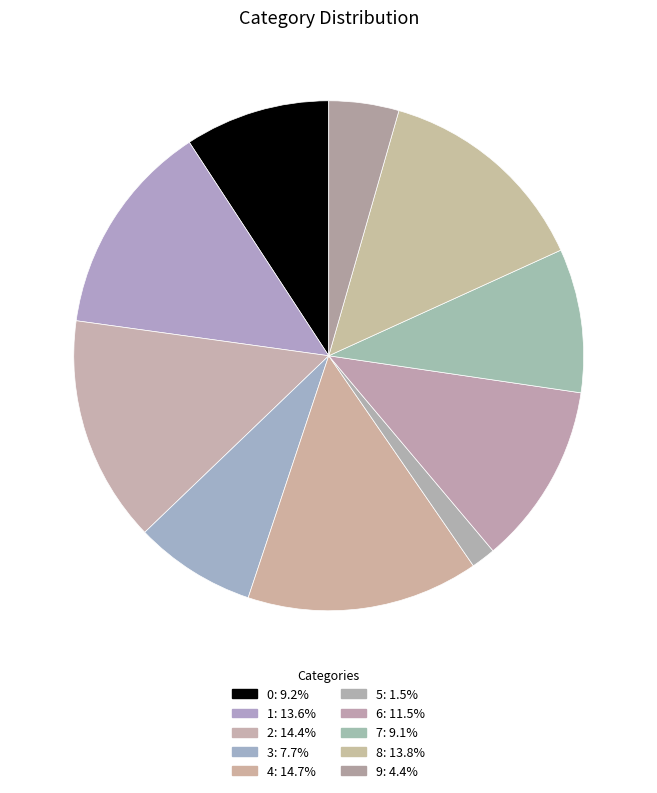

How many slices are in this pie chart?

10